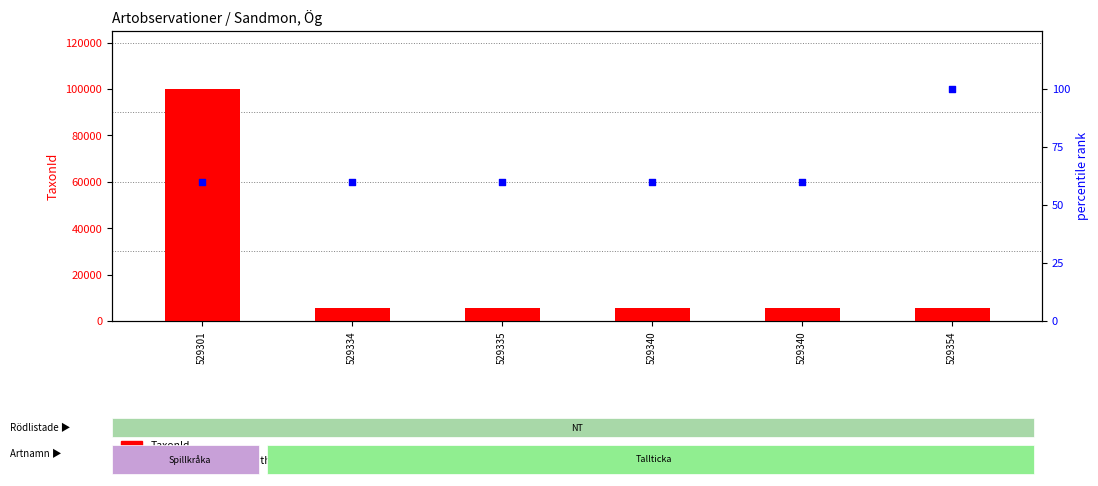

At how many categories does at least one series exceed 68470?

1